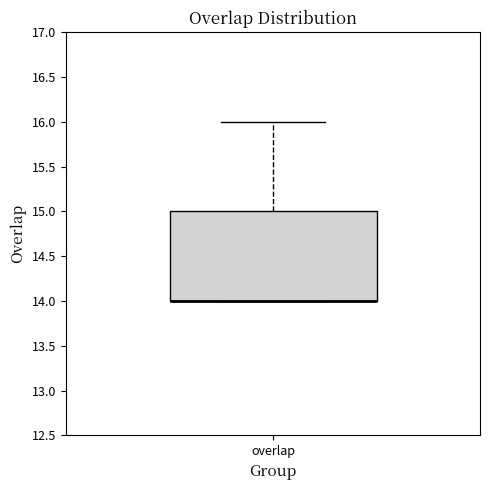

Transcribe this box plot: give where the median line is, the range the box spans, and where the two whiskers end, as read against the y-axis. The values are not printed on the chart, so give them approximately, as read against the axis.

median 14 (drawn on the box's lower edge), box 14 to 15, whiskers 14 to 16